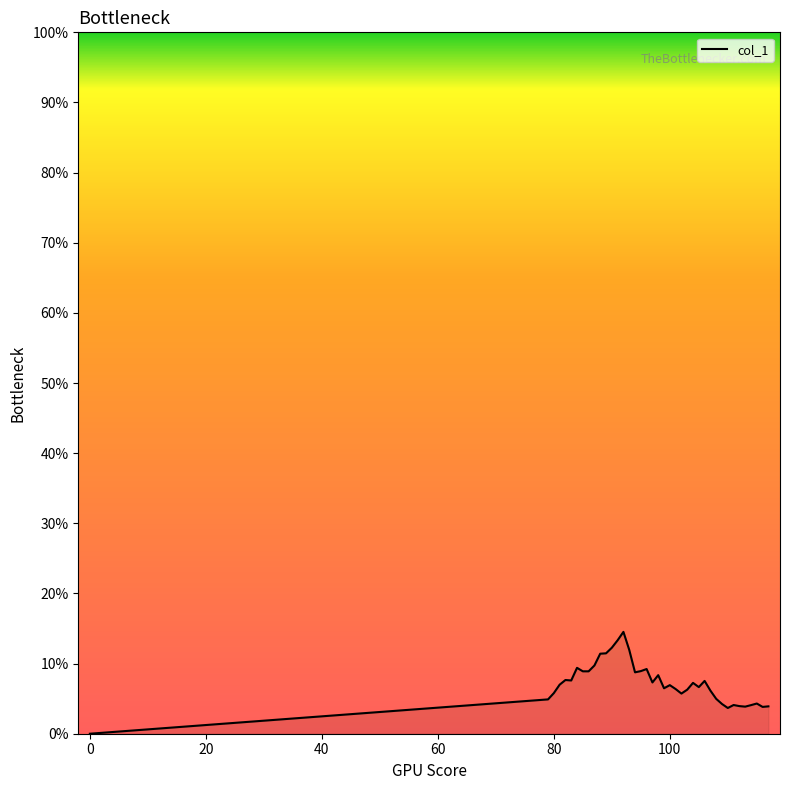

Count the values in the range 0 to 1.

40